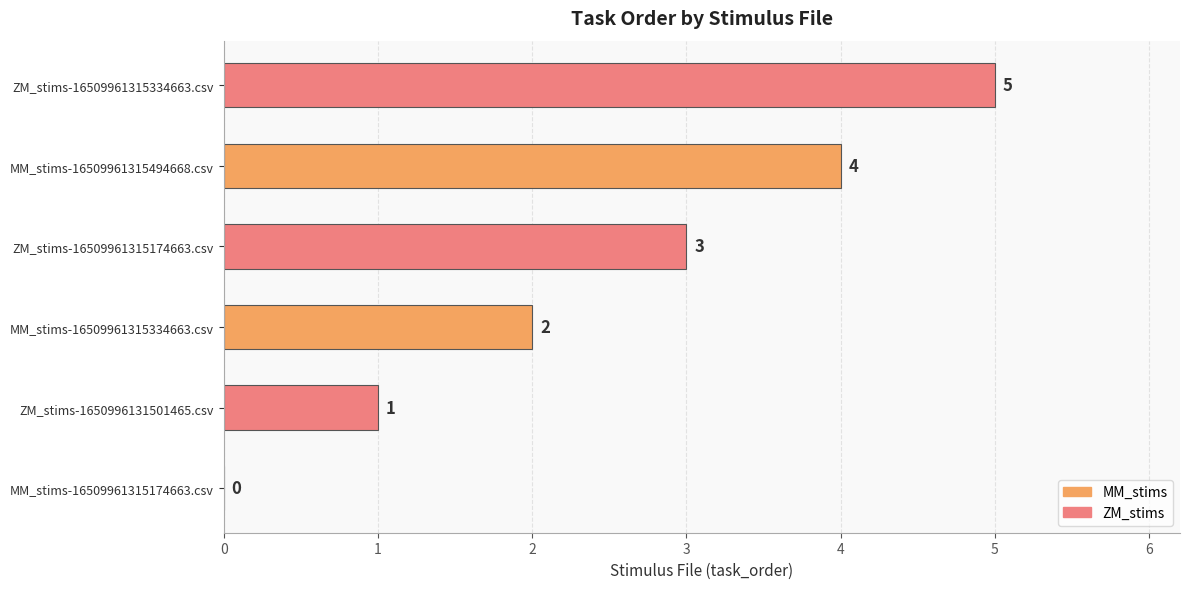

Which has a higher value, MM_stims-16509961315334663.csv or MM_stims-16509961315494668.csv?

MM_stims-16509961315494668.csv